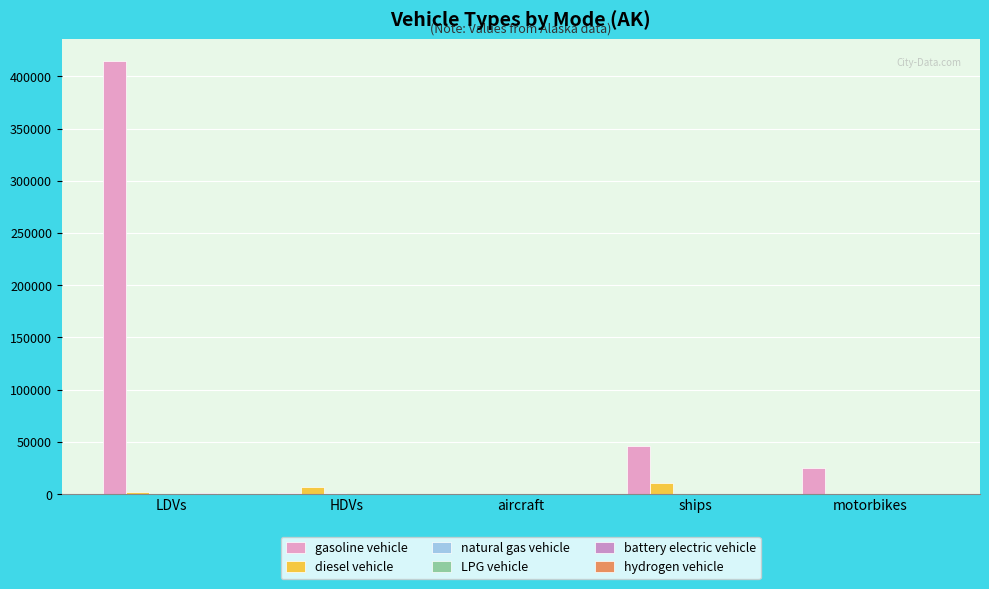

How many groups of bars are there?

5